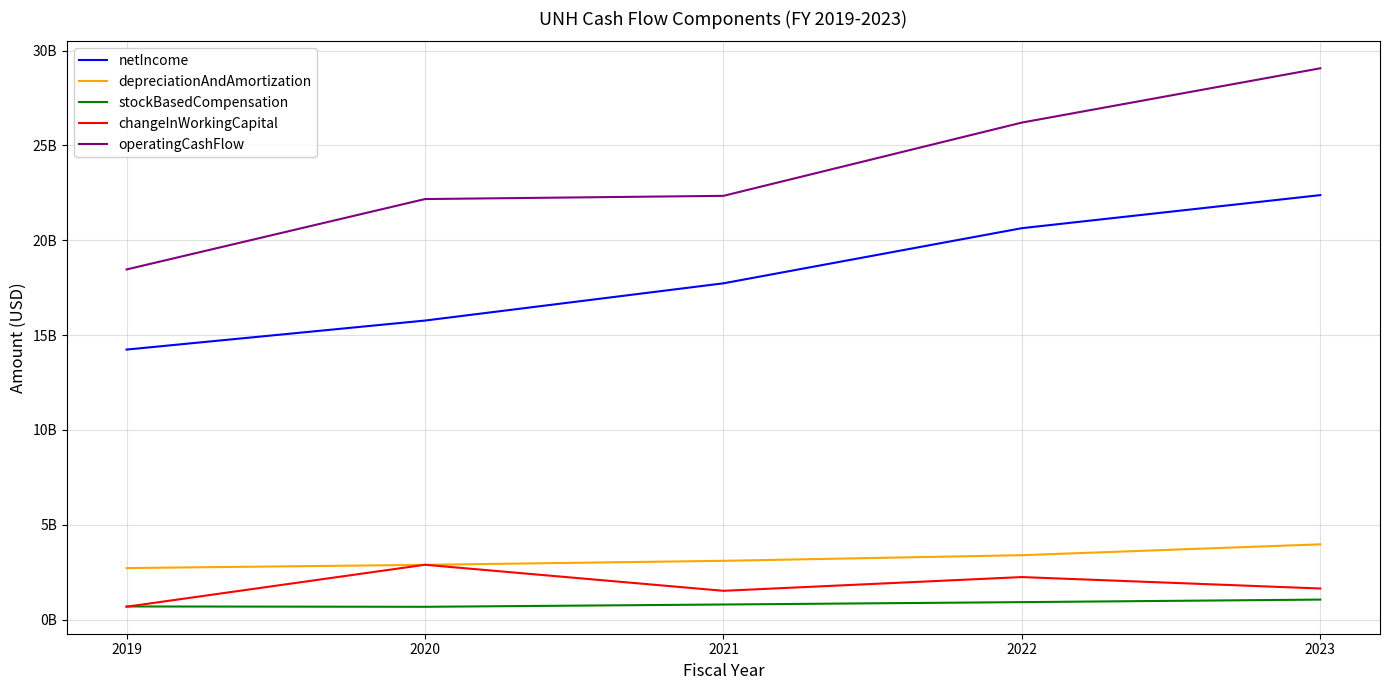

Where does the changeInWorkingCapital series first go above 1643000000?

2020